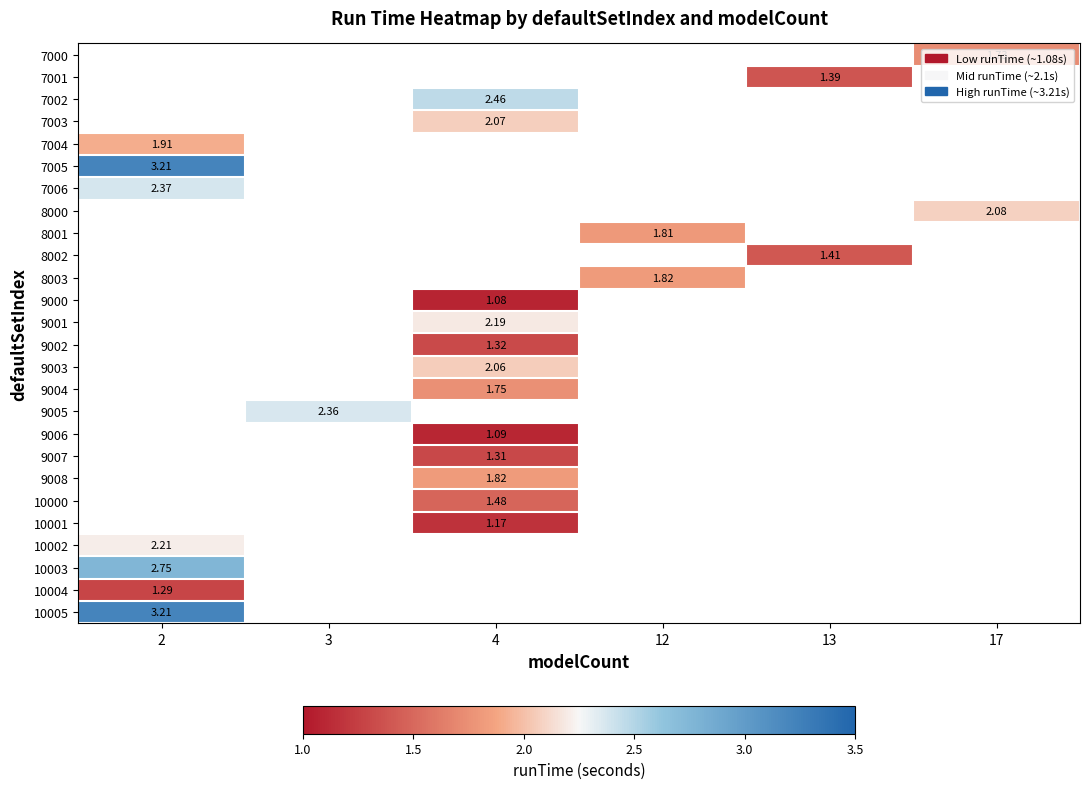

Between 17 and 2, which is larger?

2